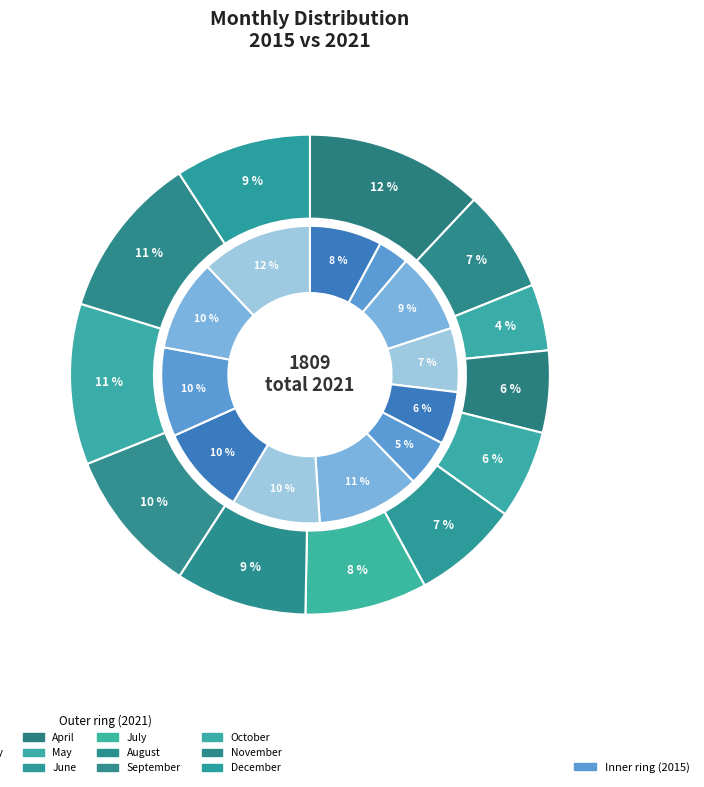

At July, list the series in order from smallest to largest.

2015, 2021